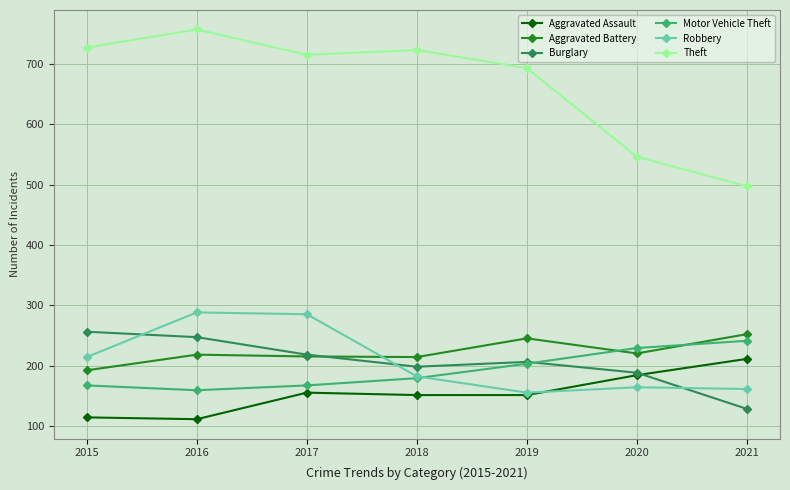

What is the maximum value shown in the chart?

757